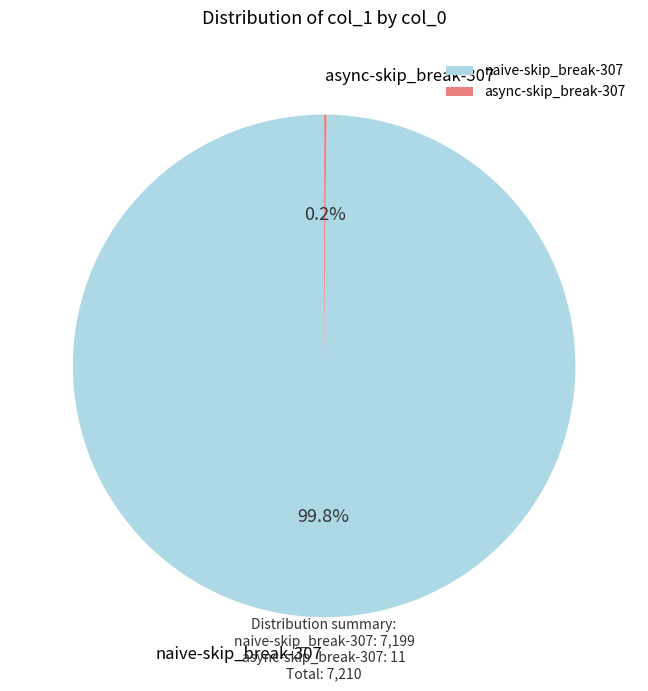

Which category accounts for the majority?

naive-skip_break-307